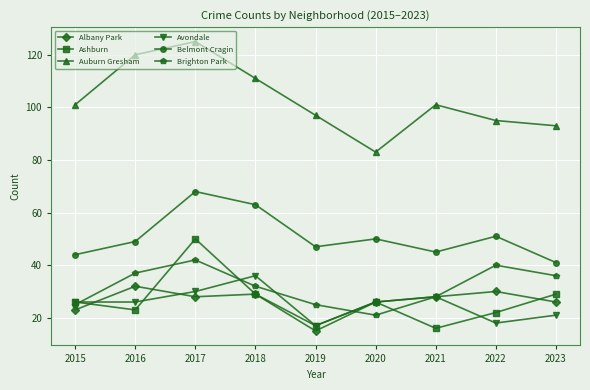

At which category does Avondale reach its first local peak?

2018